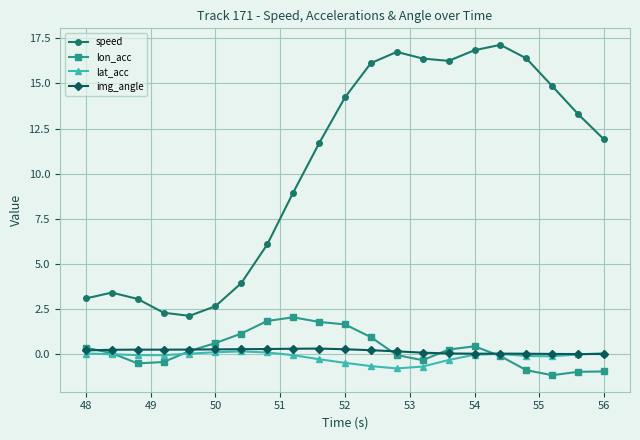

What is the value of the speed point at the 19th from the left?

14.8